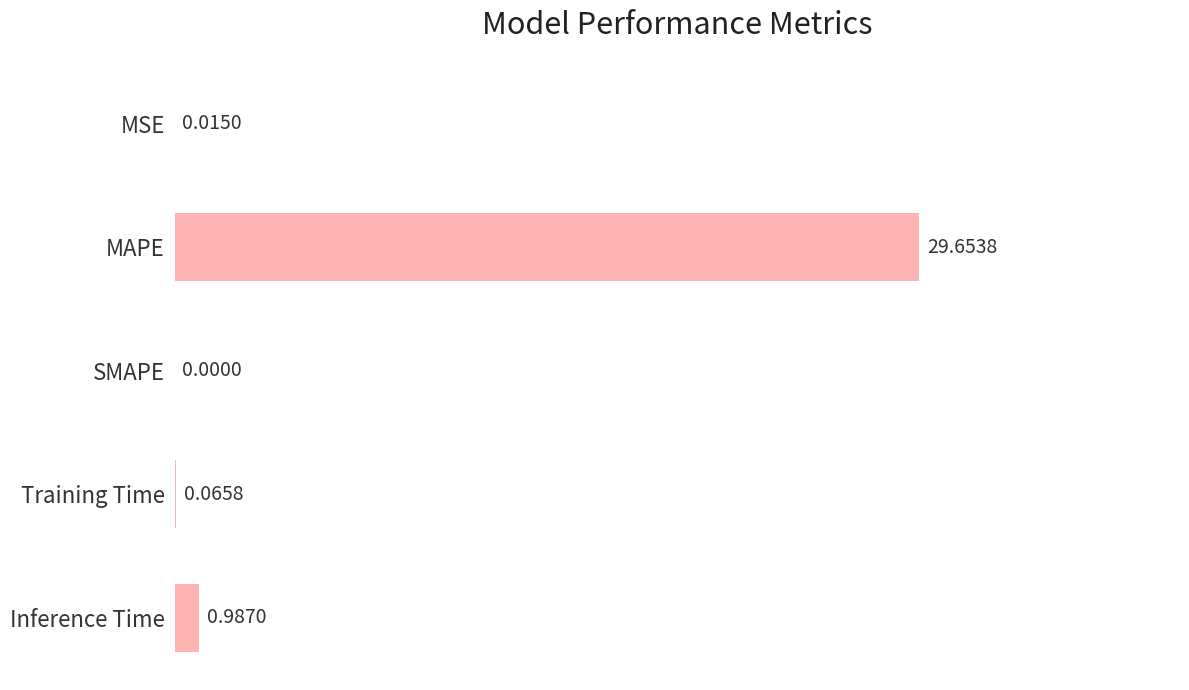

At which category does the chart reach its peak across all series?

MAPE